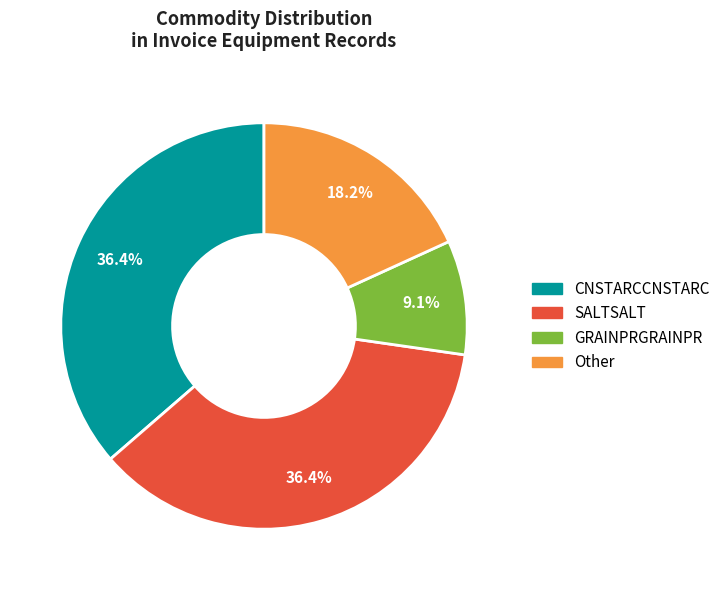

How much of the chart is everything except CNSTARCCNSTARC?

63.6%